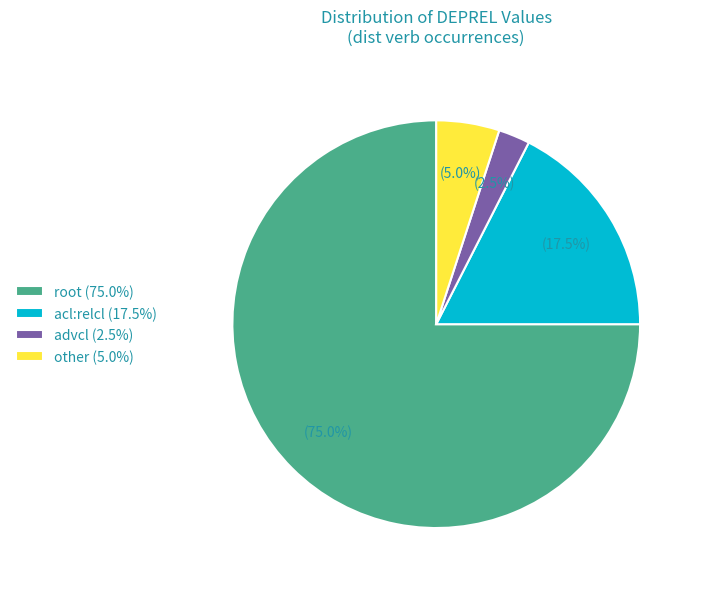

Rank the categories by value from highest to lowest.

root (75.0%), acl:relcl (17.5%), other (5.0%), advcl (2.5%)